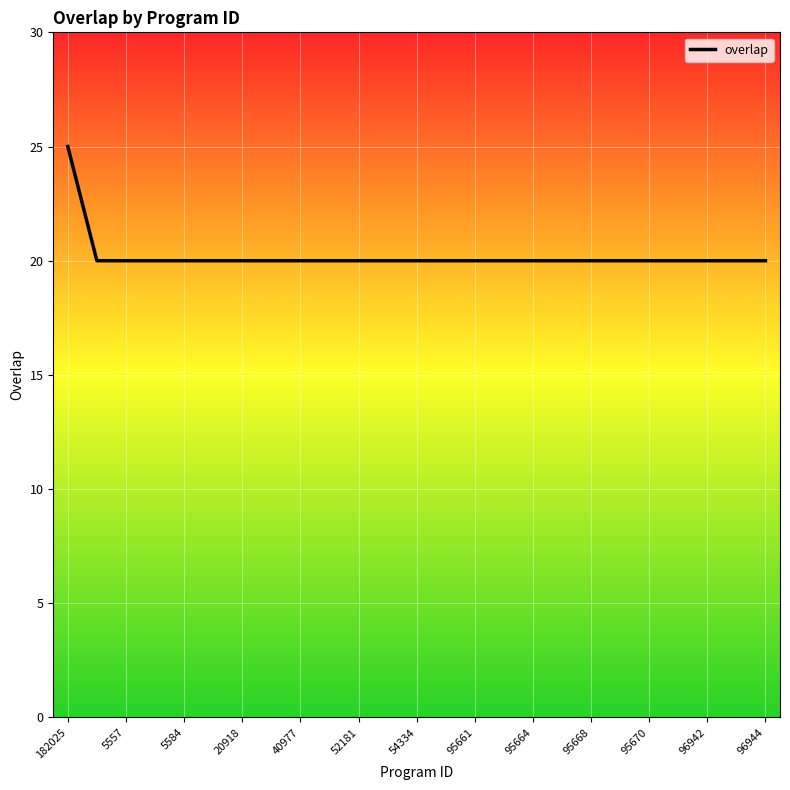

Count the number of categories in the chart.

25